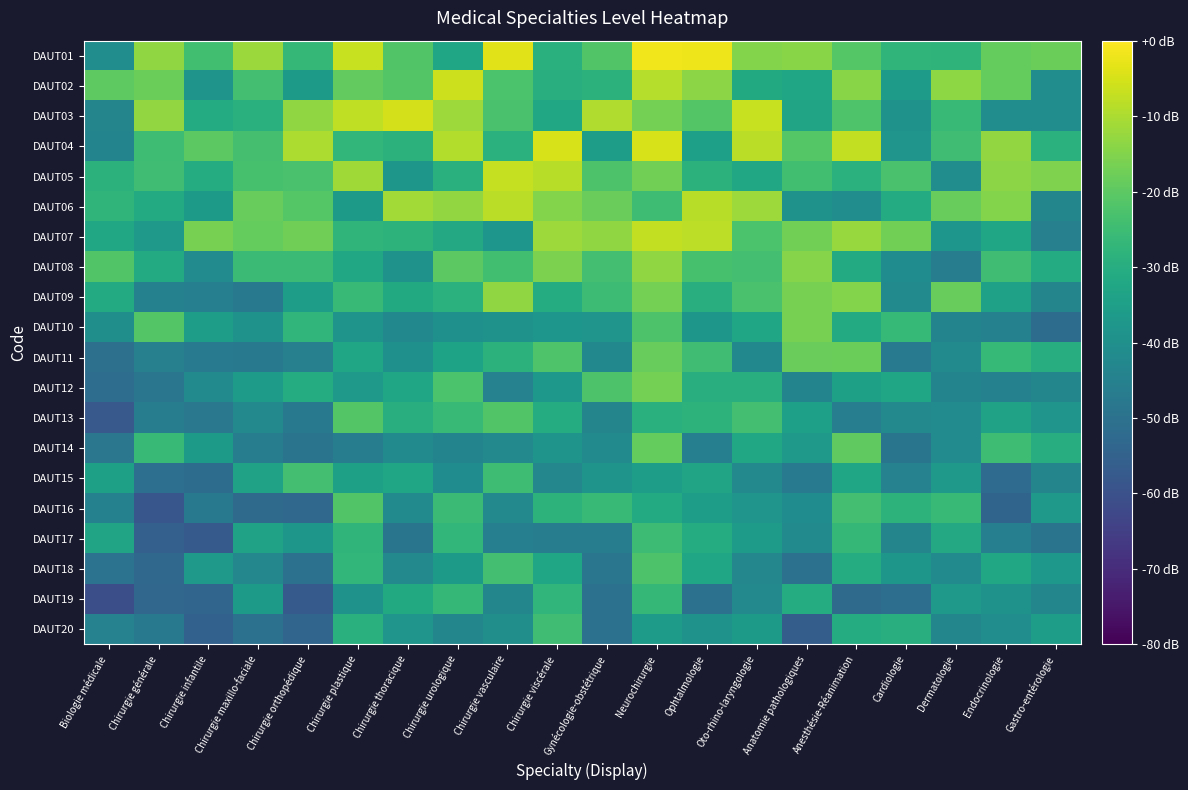

Count the number of categories in the chart.

20